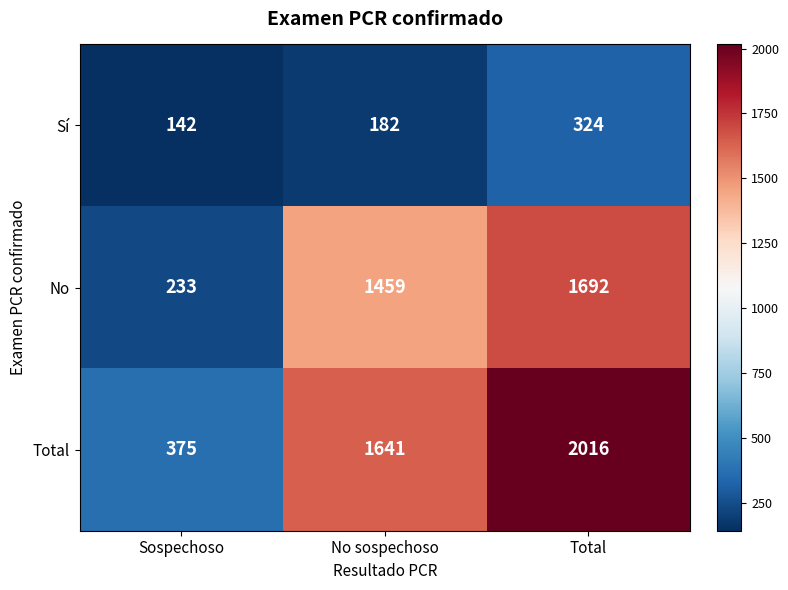

How many categories are shown in the chart?

3